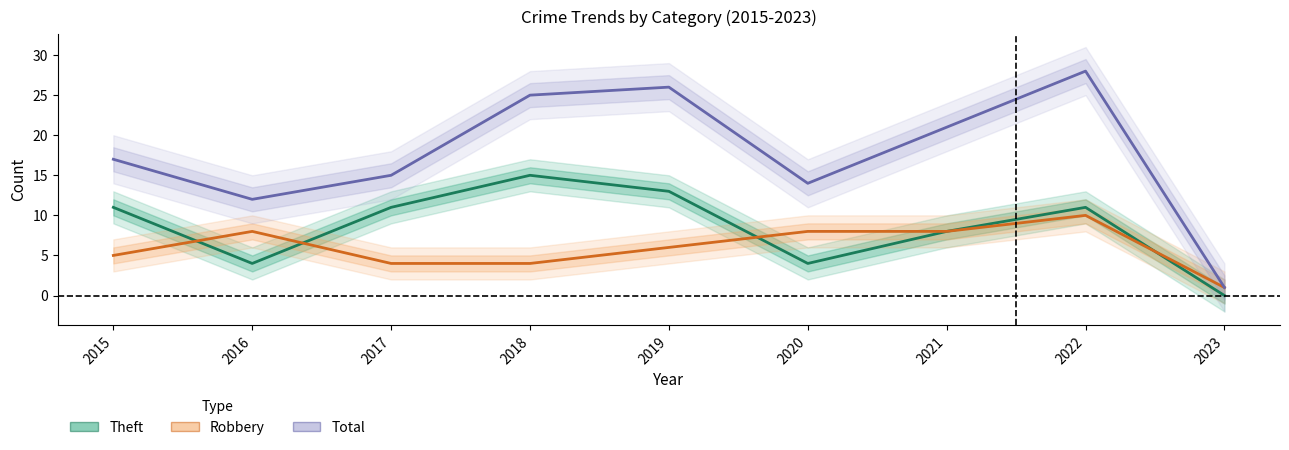

How many data points in Theft are less than 11?

4